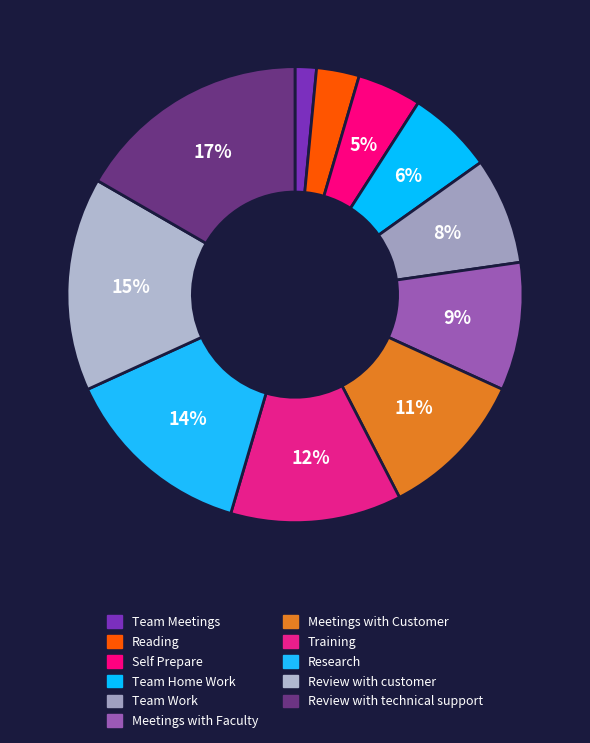

To the nearest percent, what is the average slice percentage?

9%